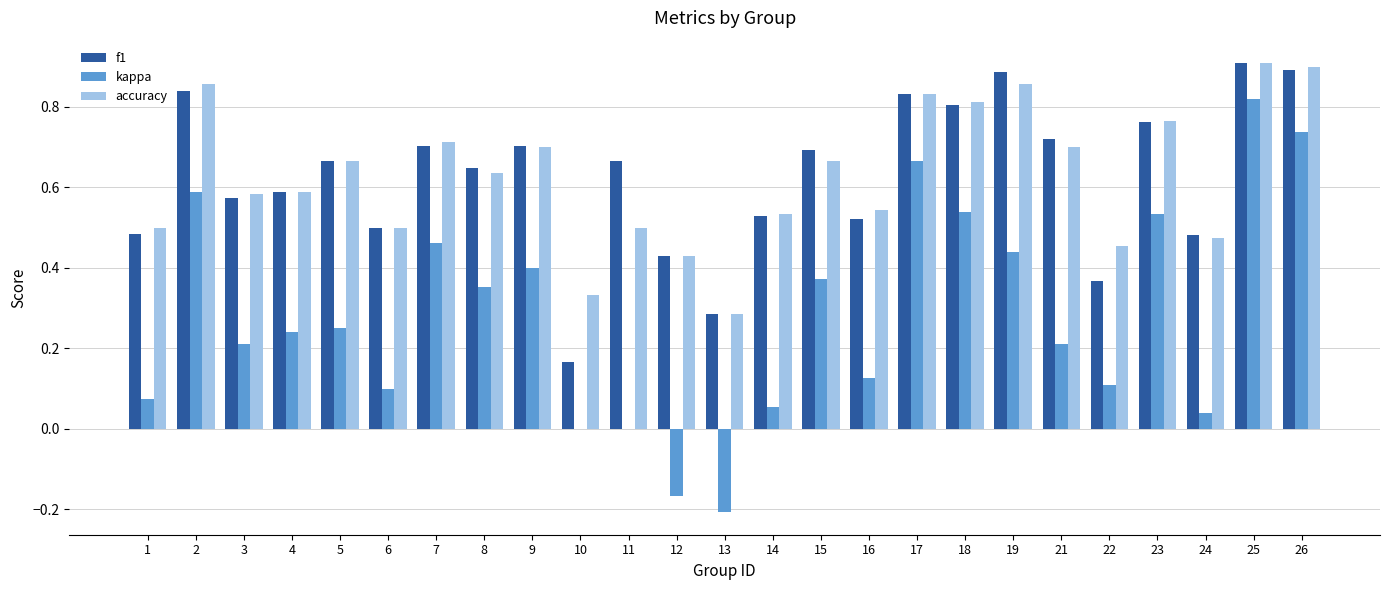

Which series has the widest spread of values?

kappa